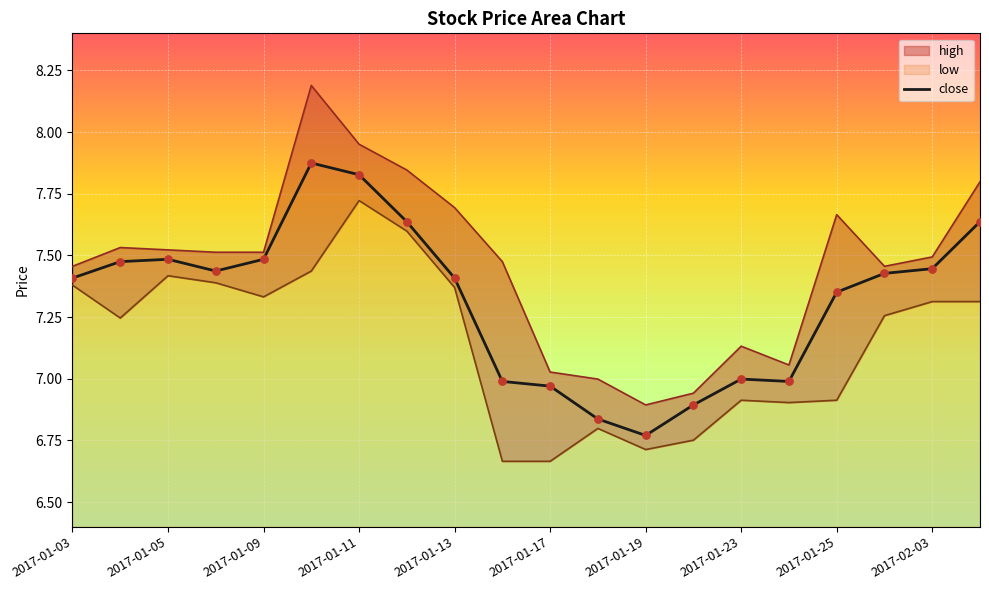

Which series has the largest Y range (max minus min)?

high